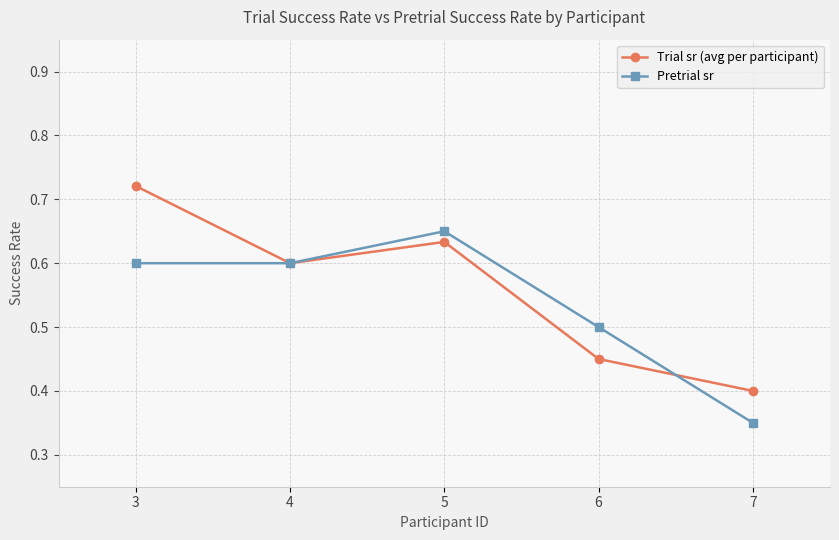

Between 5 and 7, which series saw the biggest shift?

Pretrial sr